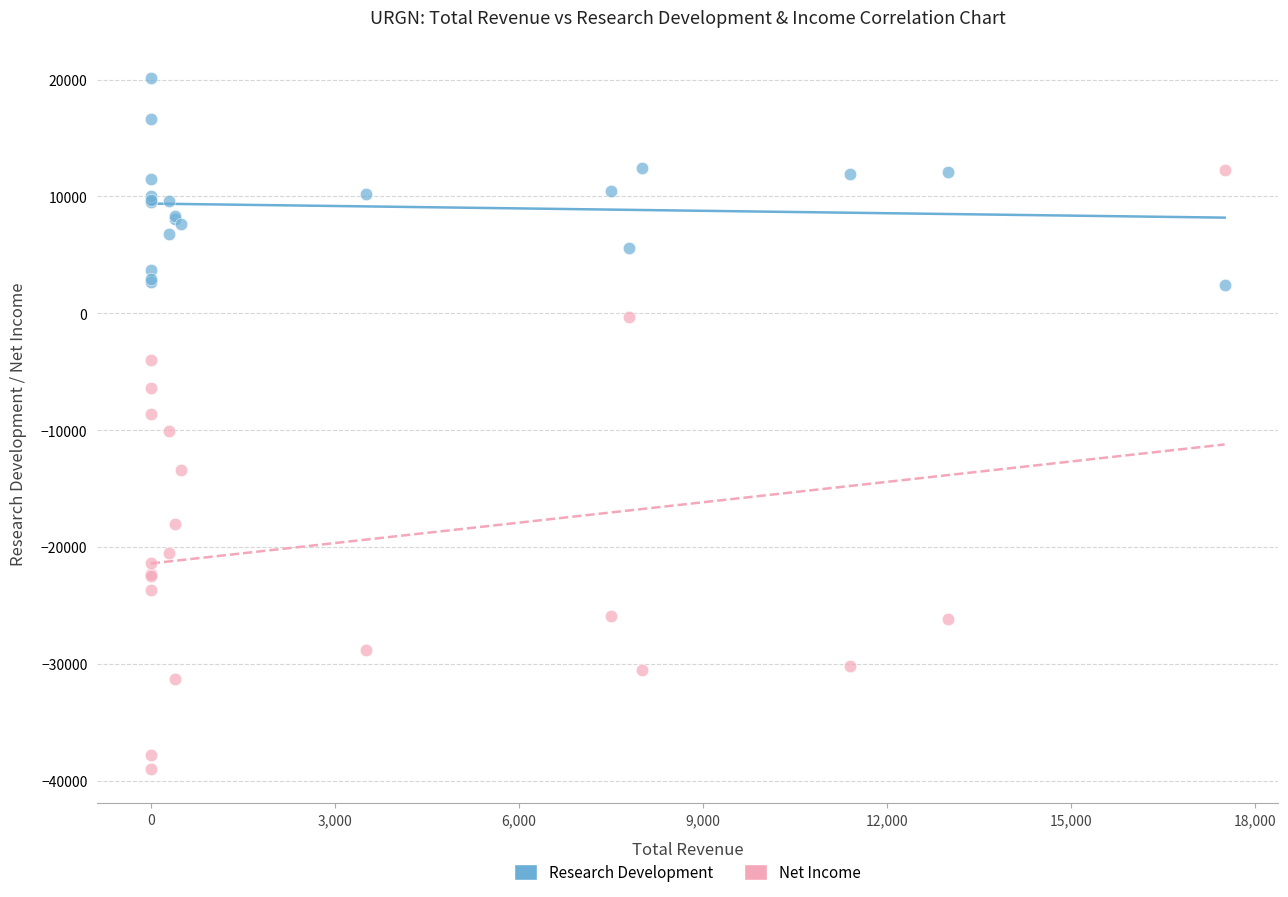

Which series has the widest spread of Y values?

Net Income